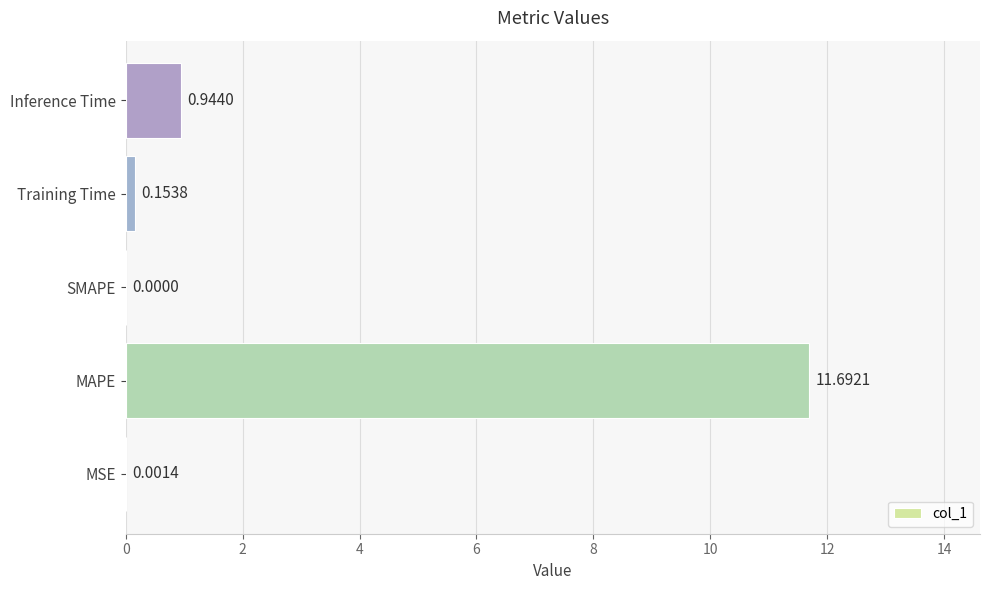

What is the sum of the values at MSE and MAPE?

11.7